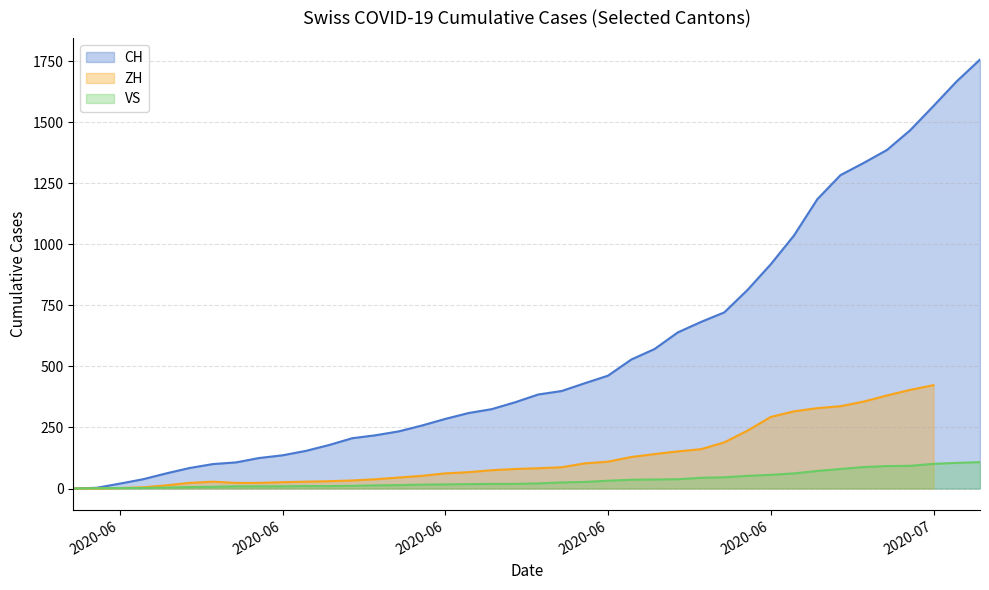

Which has a higher value, 2020-06-19 or 2020-06-04?

2020-06-19